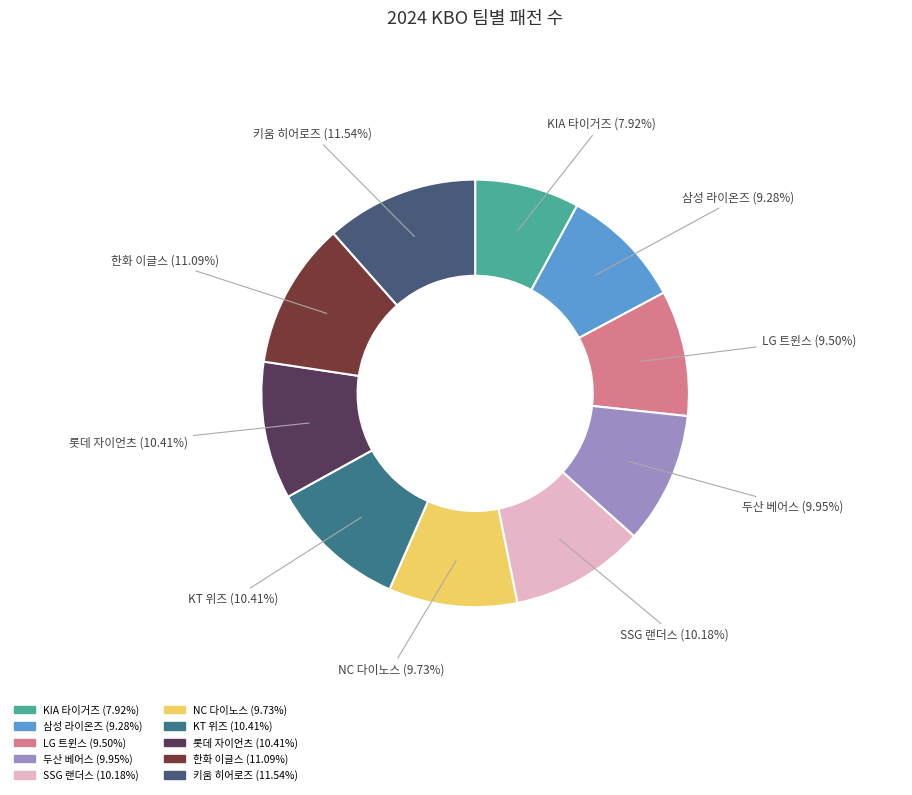

To the nearest percent, what is the combined percentage of 롯데 자이언츠 and 한화 이글스?

21%